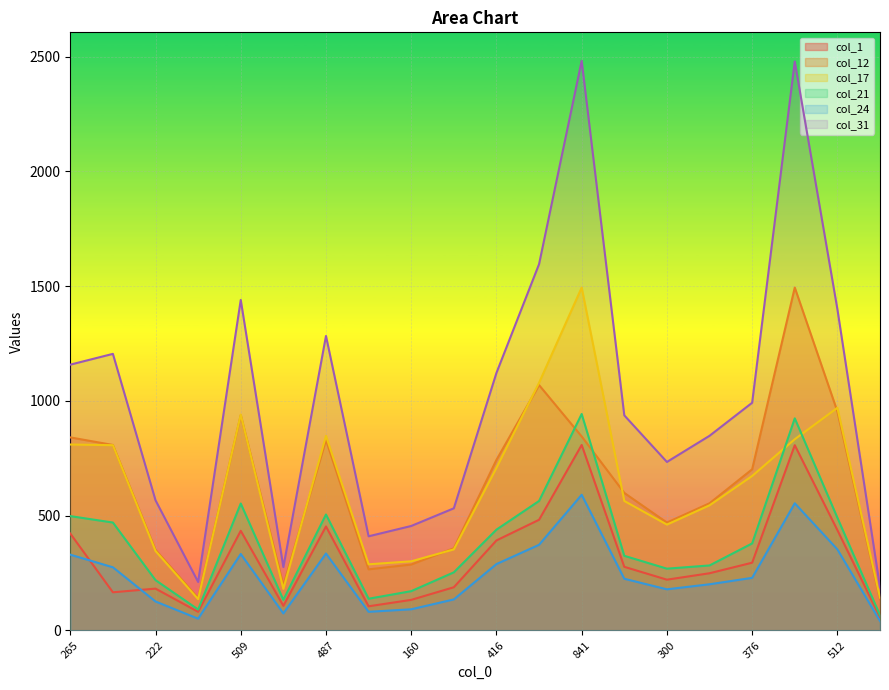

What is the total value across all series at 160?

1439